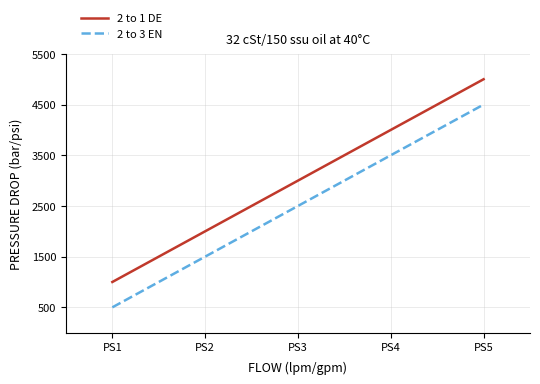

How many lines are shown in the chart?

2